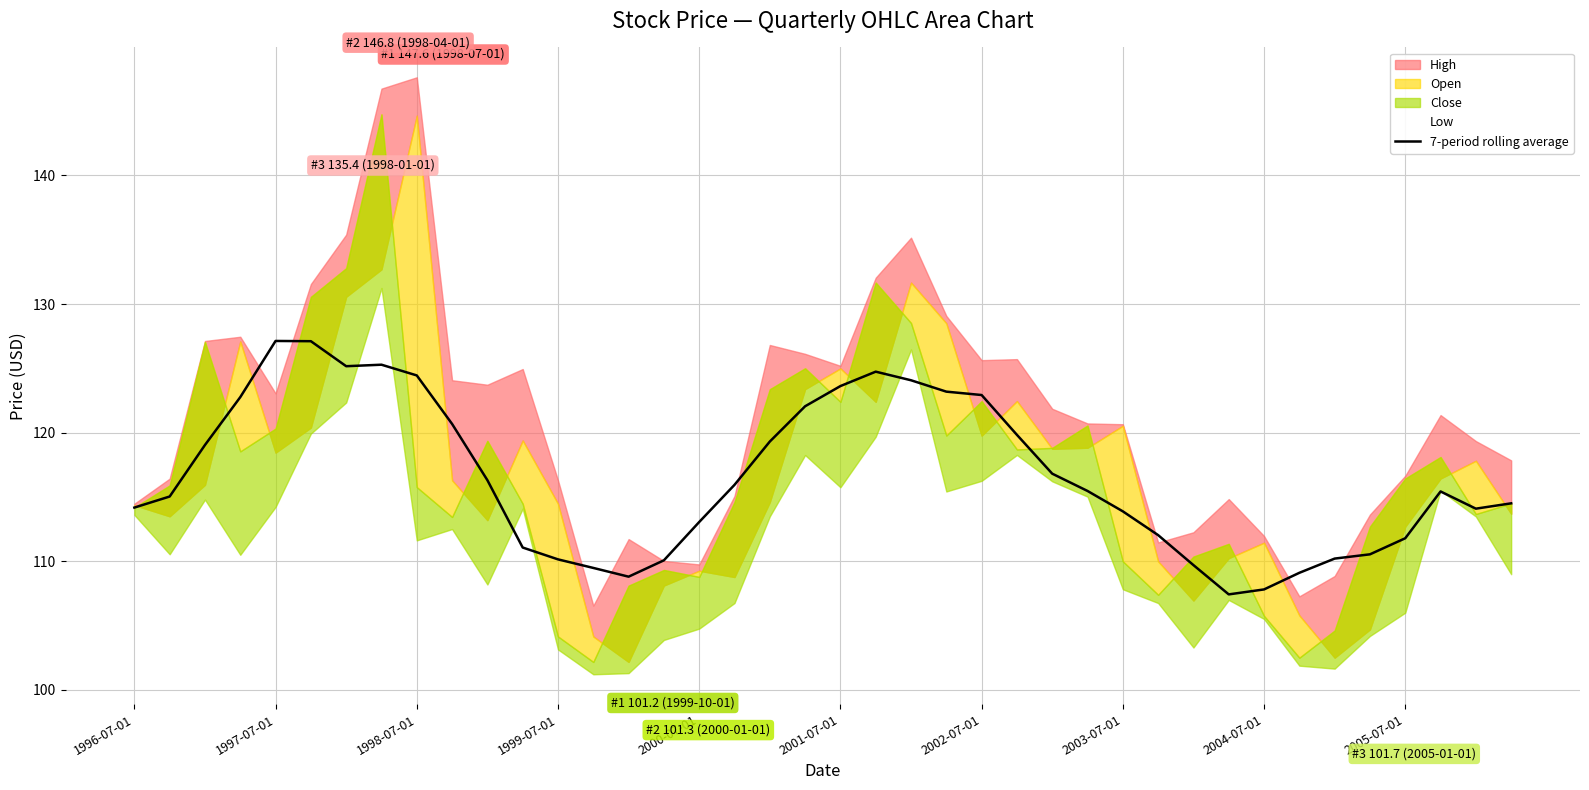

The value of 7-period rolling average at 1998-07-01 is 124.5. True or false?

True